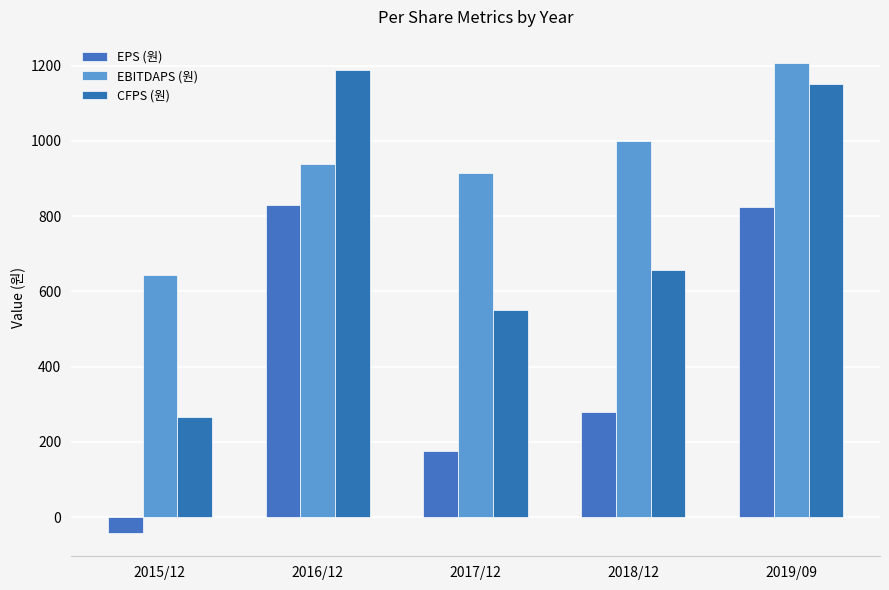

List the series in order of their overall mean, highest first.

EBITDAPS (원), CFPS (원), EPS (원)